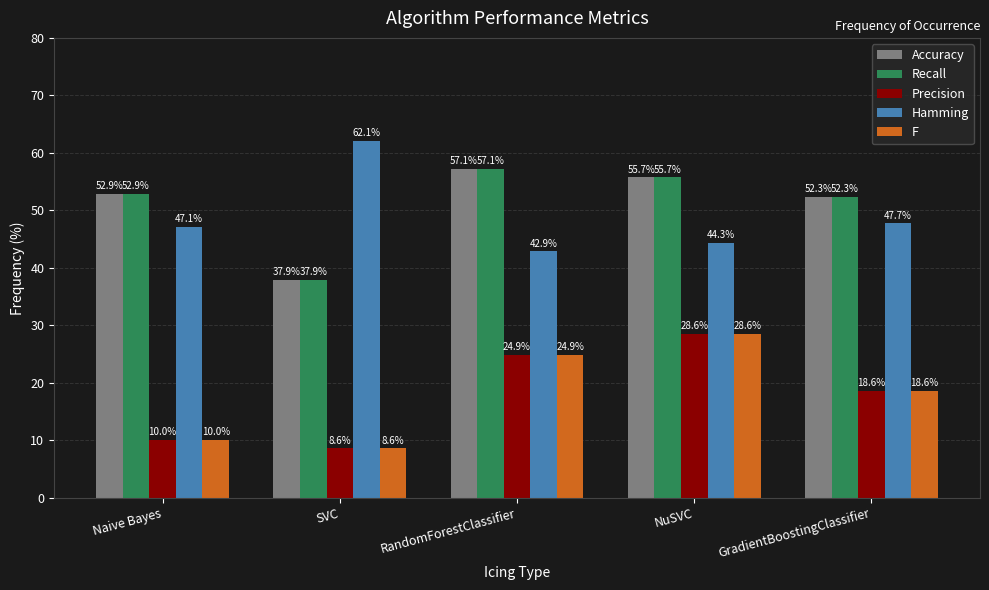

At how many categories does at least one series exceed 33?

5